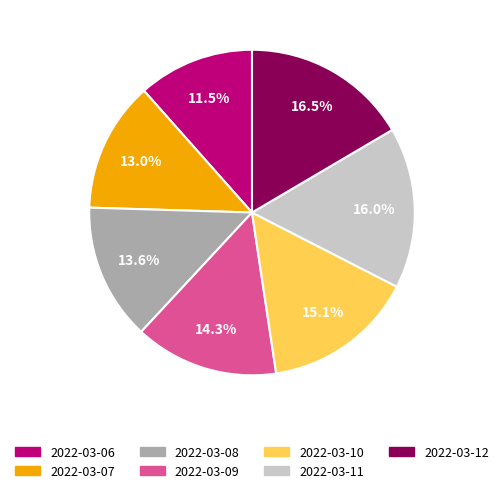

Which category has the biggest portion of the pie?

2022-03-12